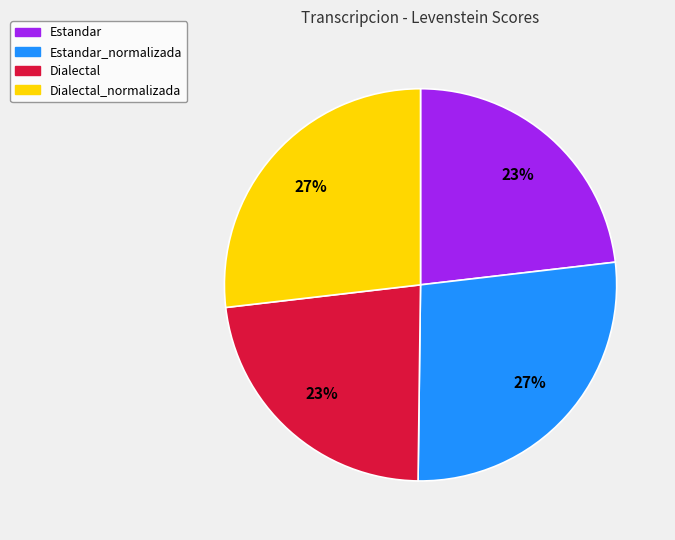

Is there a majority slice in this chart?

No